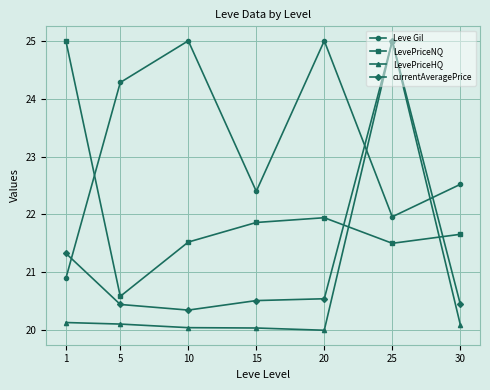

What is the sum of the currentAveragePrice values at 20 and 1?

41.9